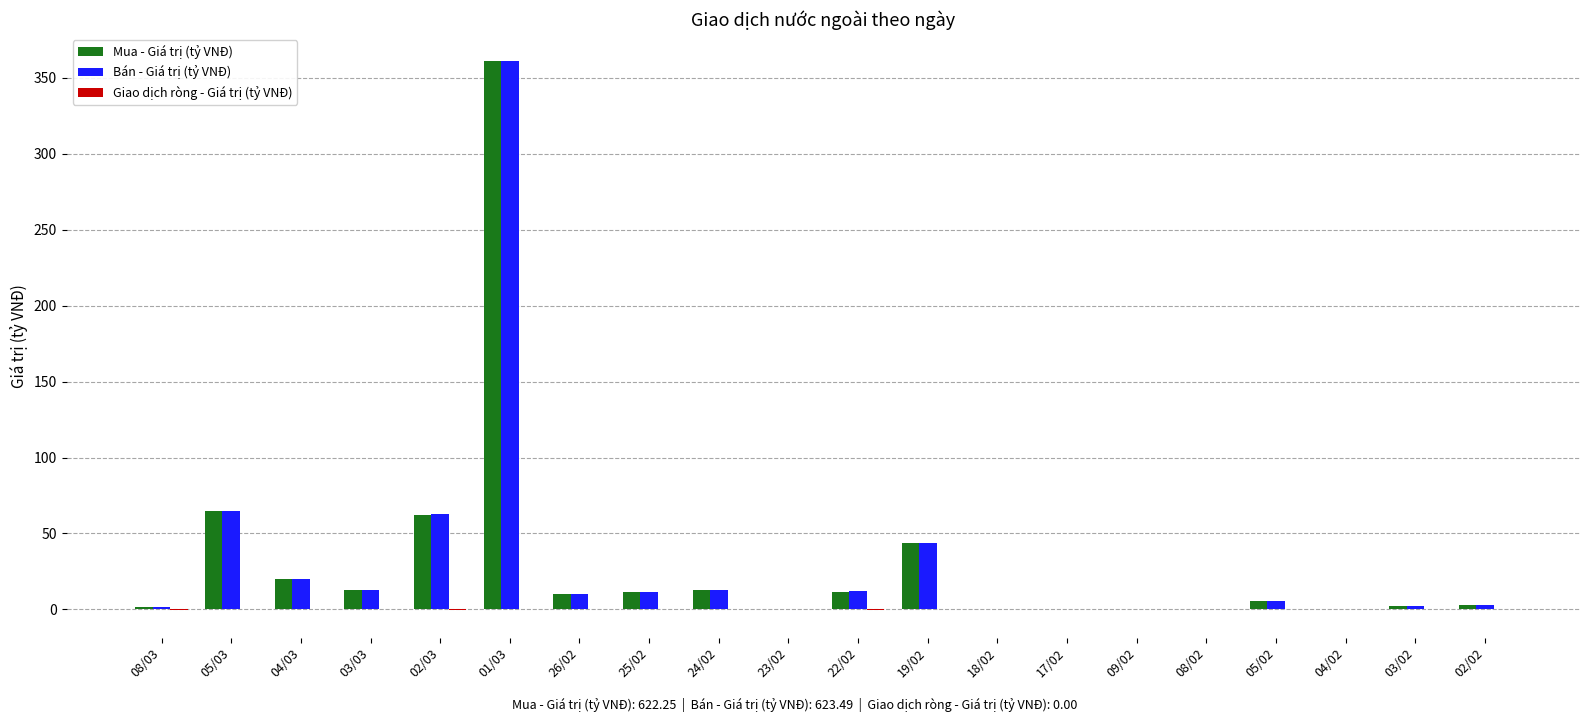

At which label does Mua - Giá trị (tỷ VNĐ) reach its peak?

01/03